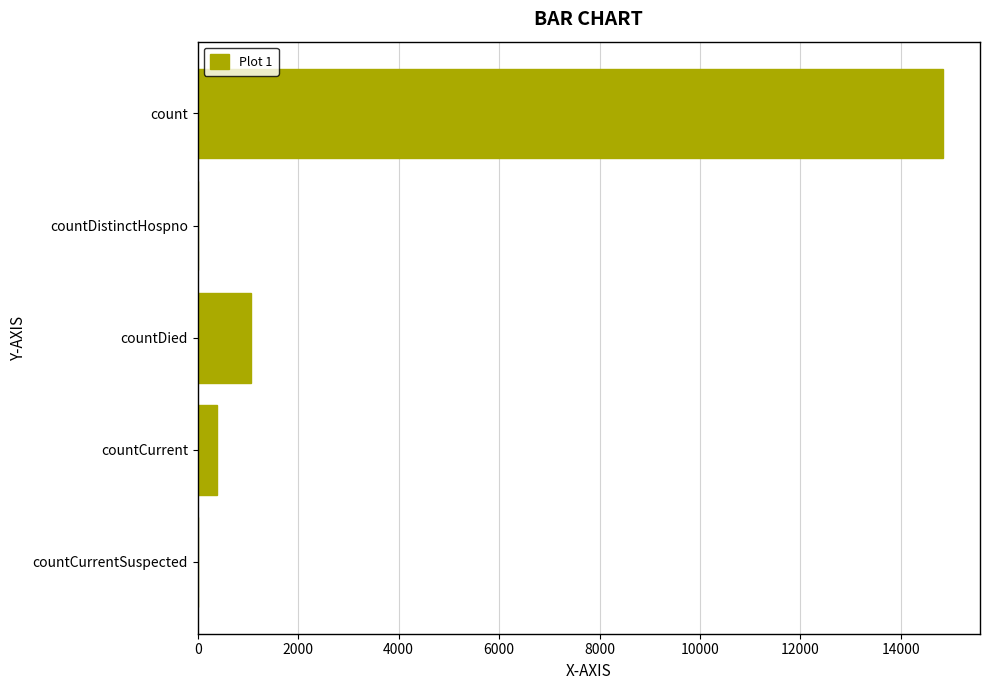

What is the sum of the values at count and countDied?

15886